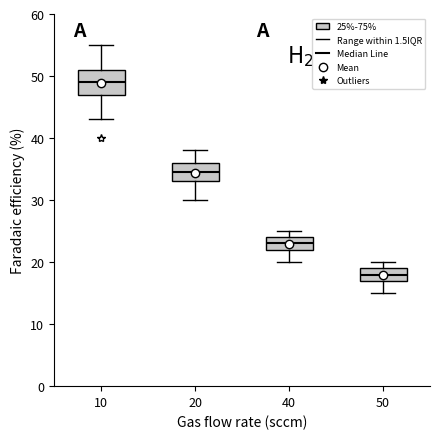

Reading left to right, read every box against the y-axis: the position of its median line, the range the box covers, and the ends of its whiskers. The values are not printed on the chart, so give them approximately, as read against the axis.

10: median 49, box 47 to 51, whiskers 43 to 55
20: median 35, box 33 to 36, whiskers 30 to 38
40: median 23, box 22 to 24, whiskers 20 to 25
50: median 18, box 17 to 19, whiskers 15 to 20